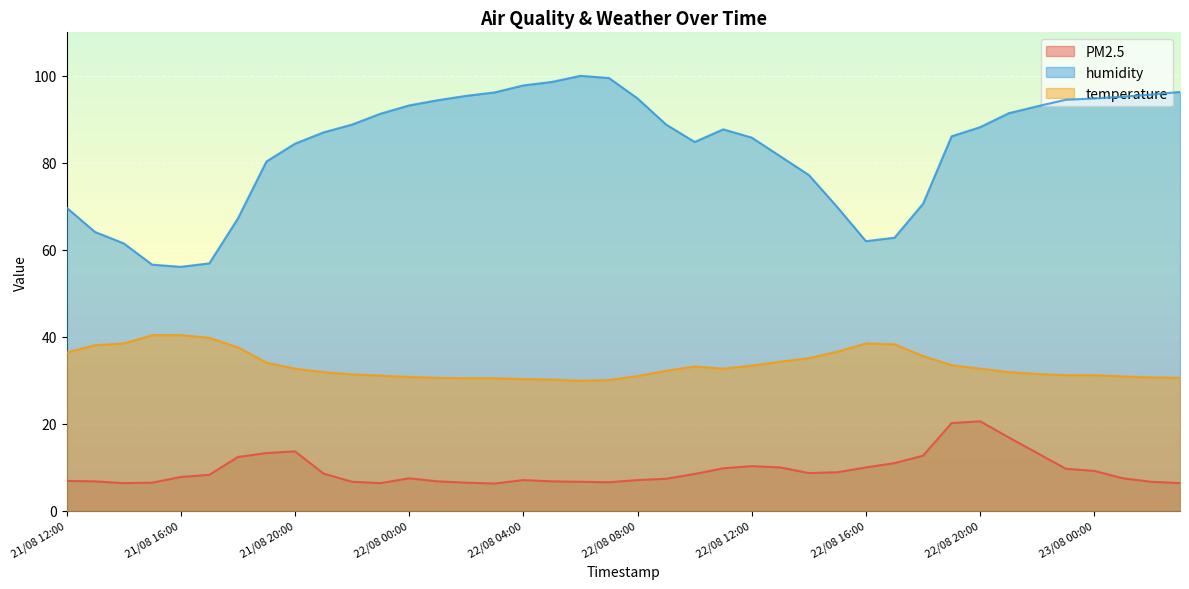

Where is humidity nearest to the value 78?

22/08 14:00